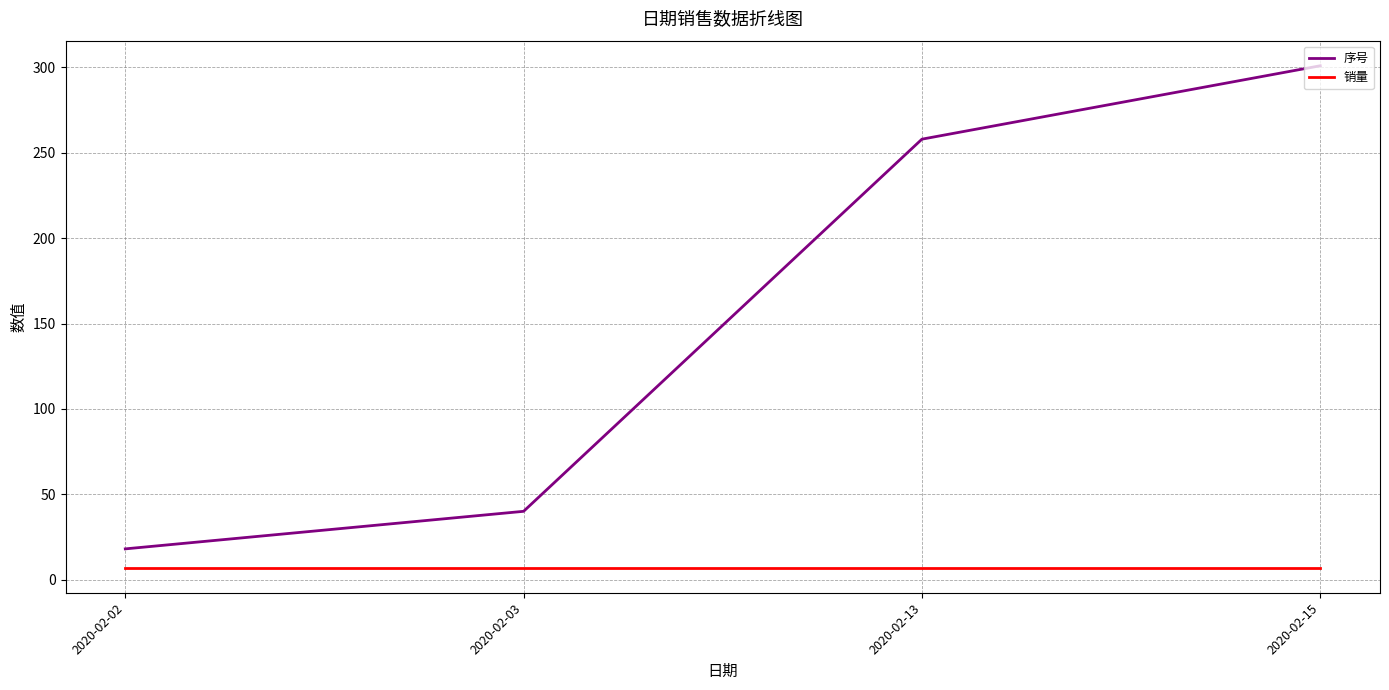

What value does the 序号 series have at 2020-02-15, to the nearest 5?

300